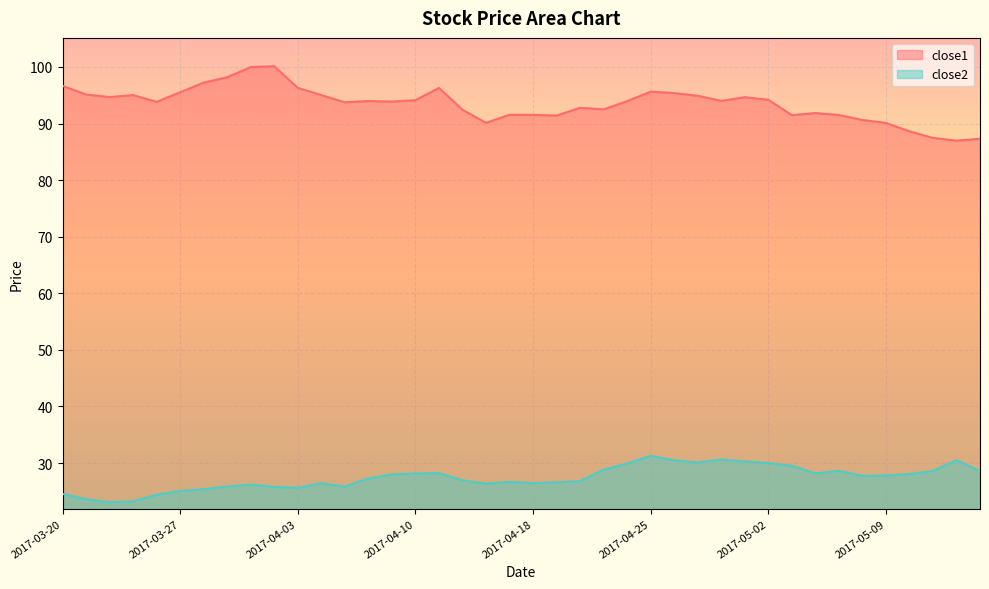

How many interior local peaks does the close1 series have?

9